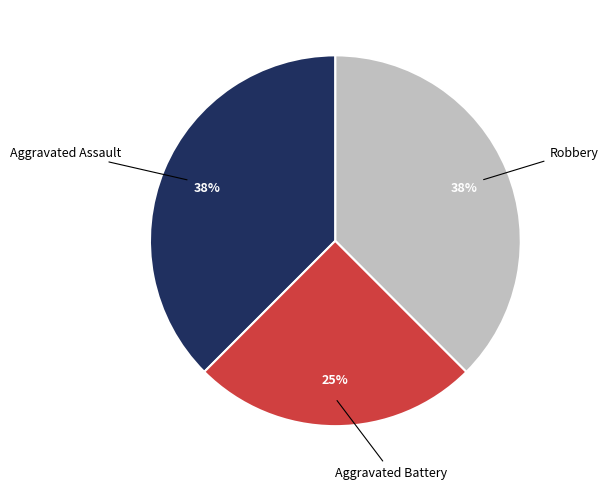

Is there a majority slice in this chart?

No